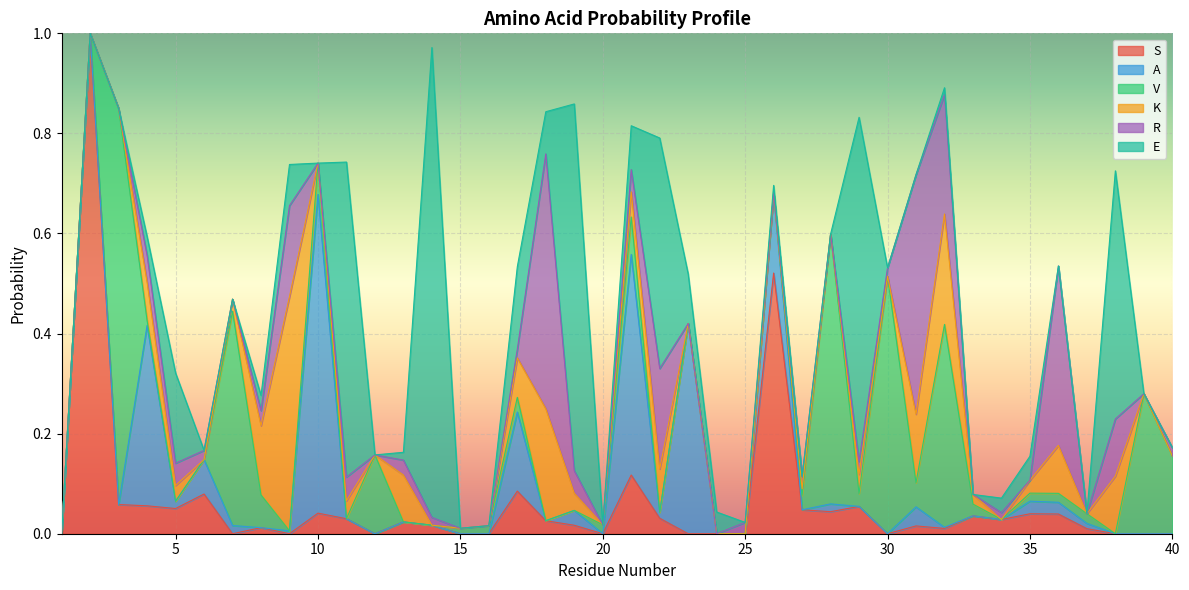

True or false: A has a value of 0.0 at 19.

False